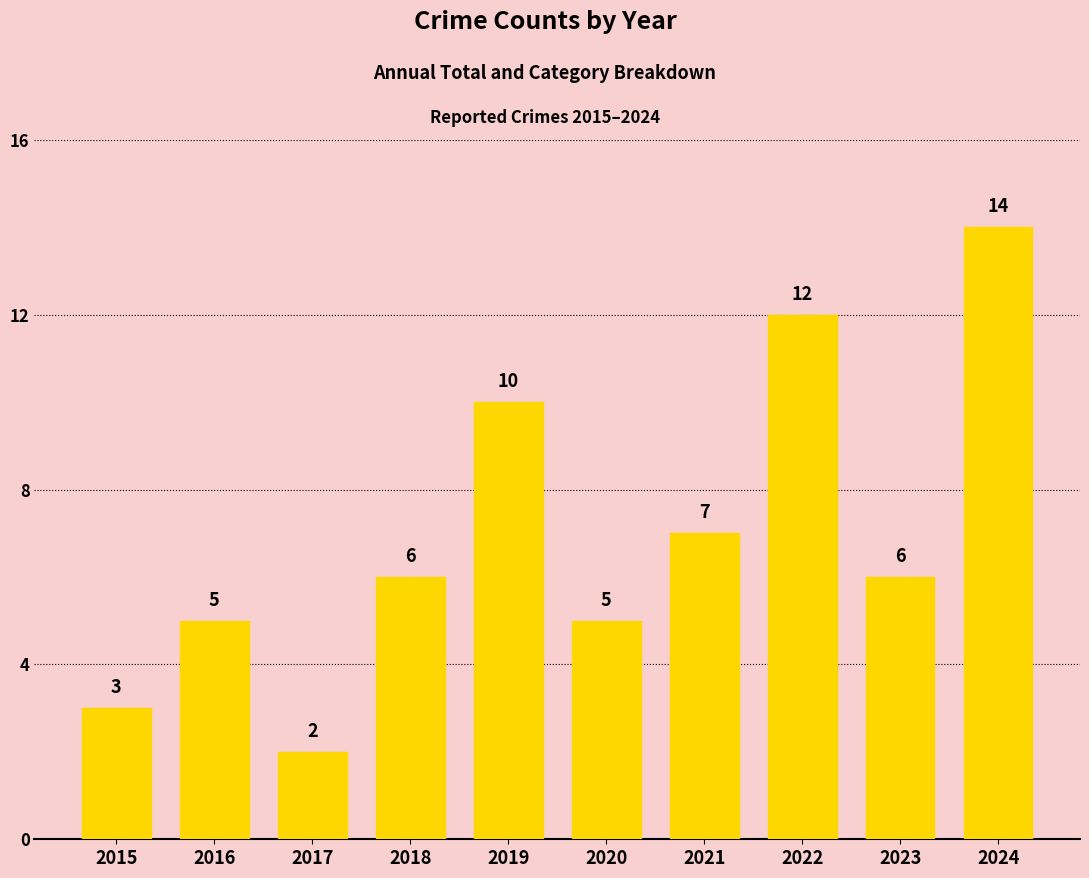

The value at 2024 is 8. True or false?

False